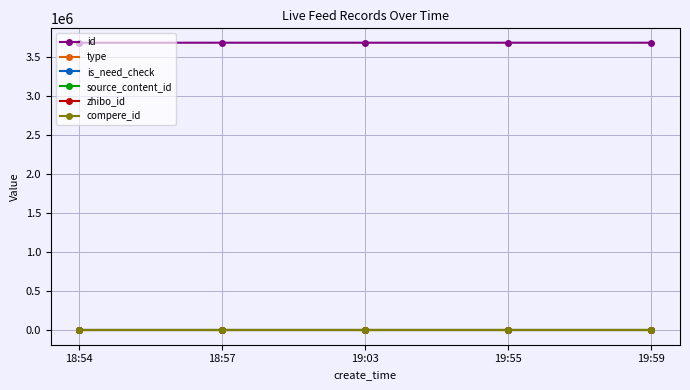

What is the label of the 4th point from the left?

19:55